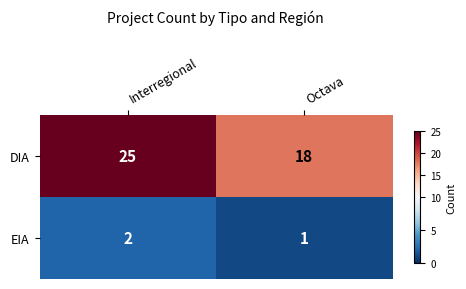

Reading left to right, extract all data points from this chart.

DIA: 25	18
EIA: 2	1